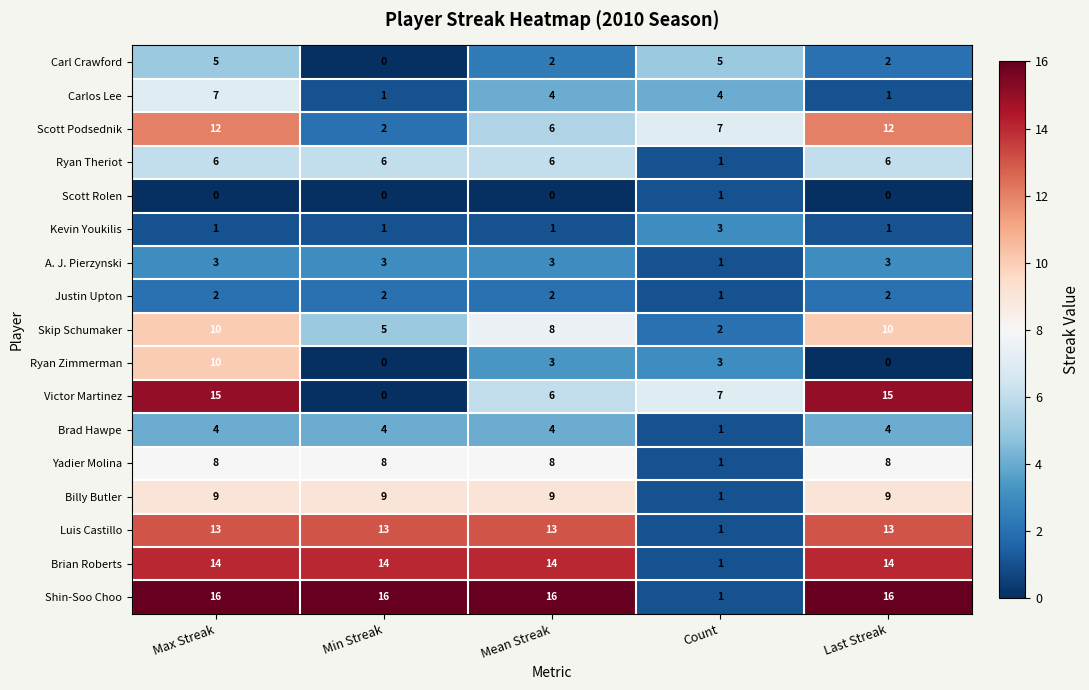

At how many categories does at least one series exceed 4?

5